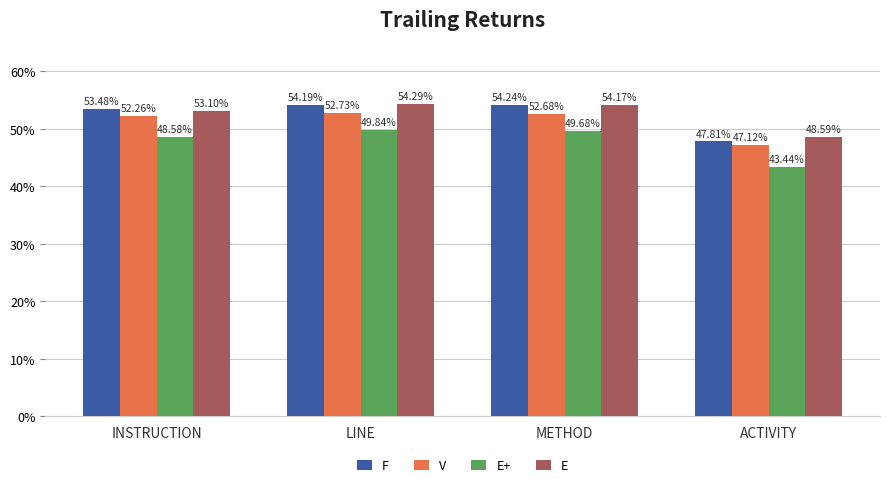

List the series in order of their peak value, highest first.

E, F, V, E+